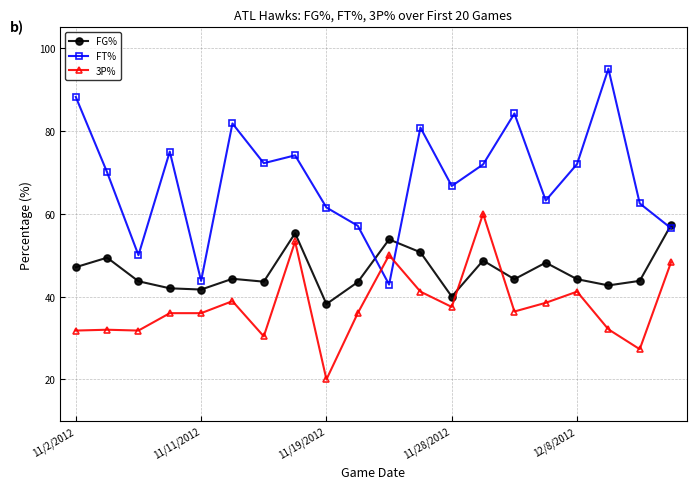

True or false: FG% has more than 0 interior local peaks.

True